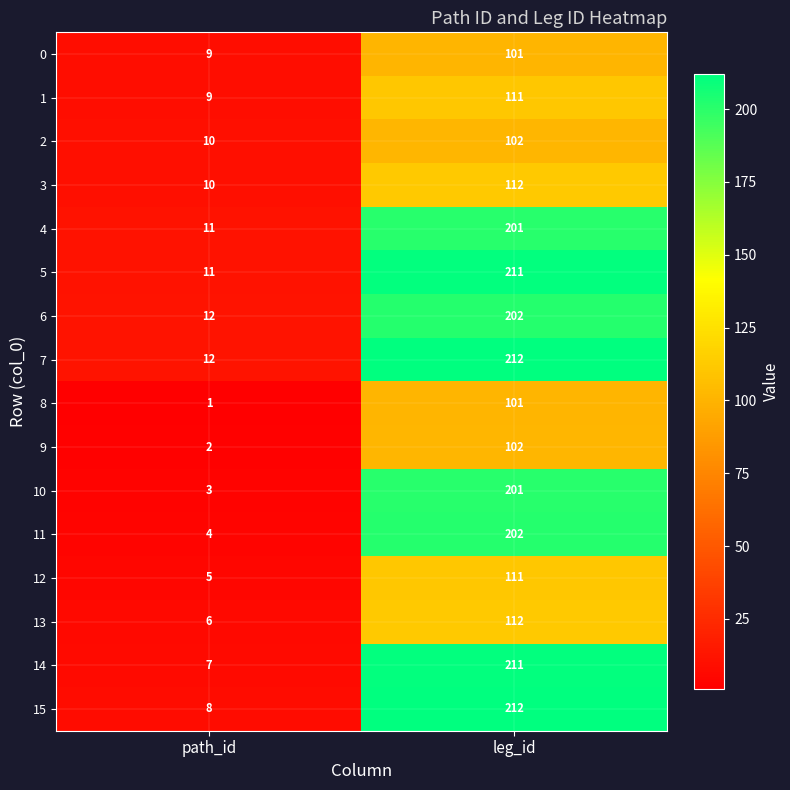

Is it true that 5 equals 211 at leg_id?

True